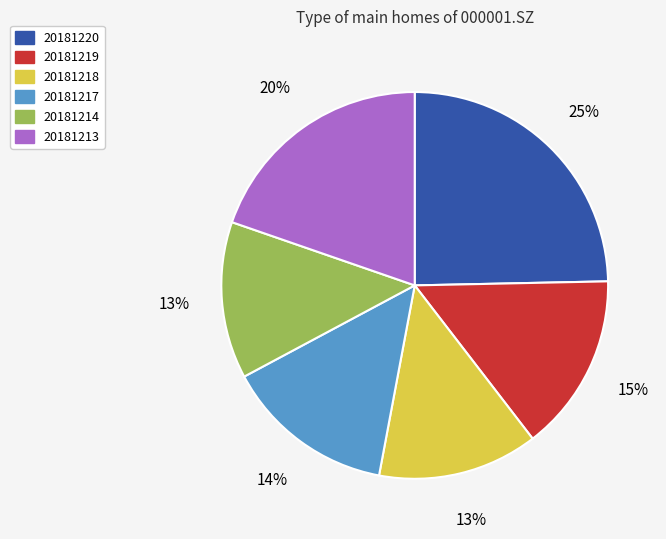

To the nearest percent, what portion does 20181218 represent?

13%